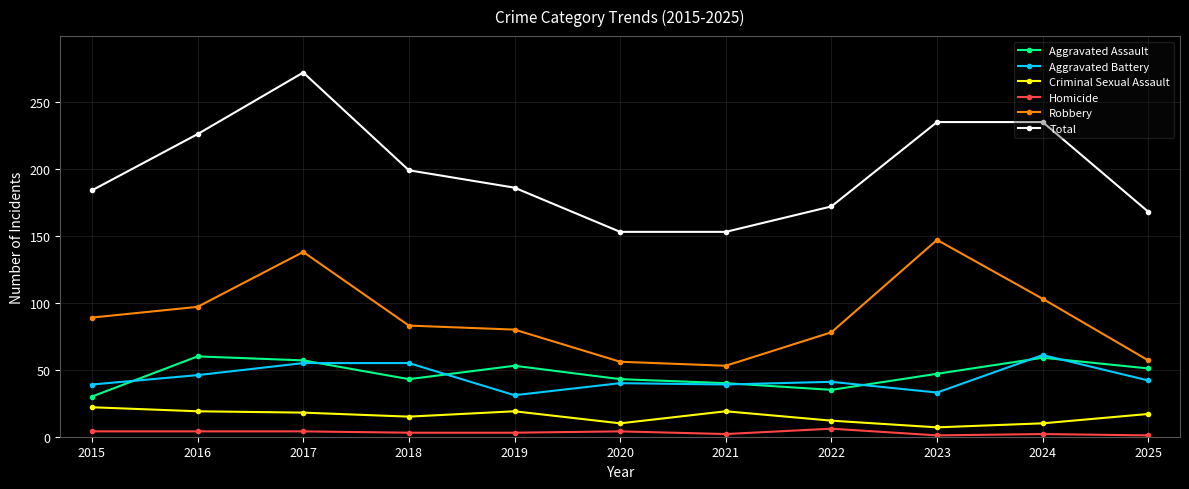

True or false: Criminal Sexual Assault and Homicide cross at least once.

False